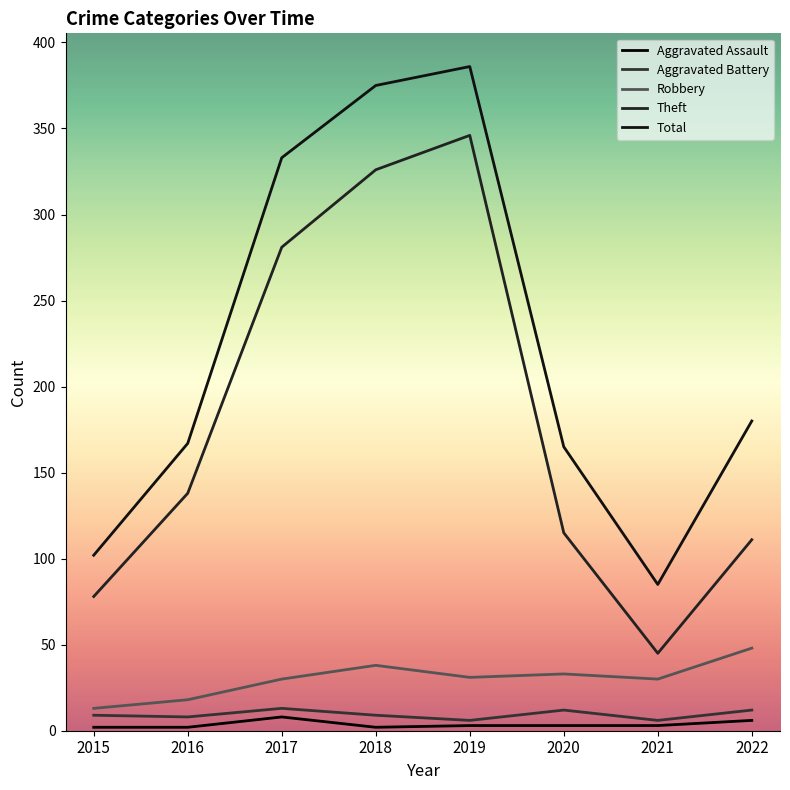

In Aggravated Assault, how many points are higher than both neighbors (excluding endpoints)?

1